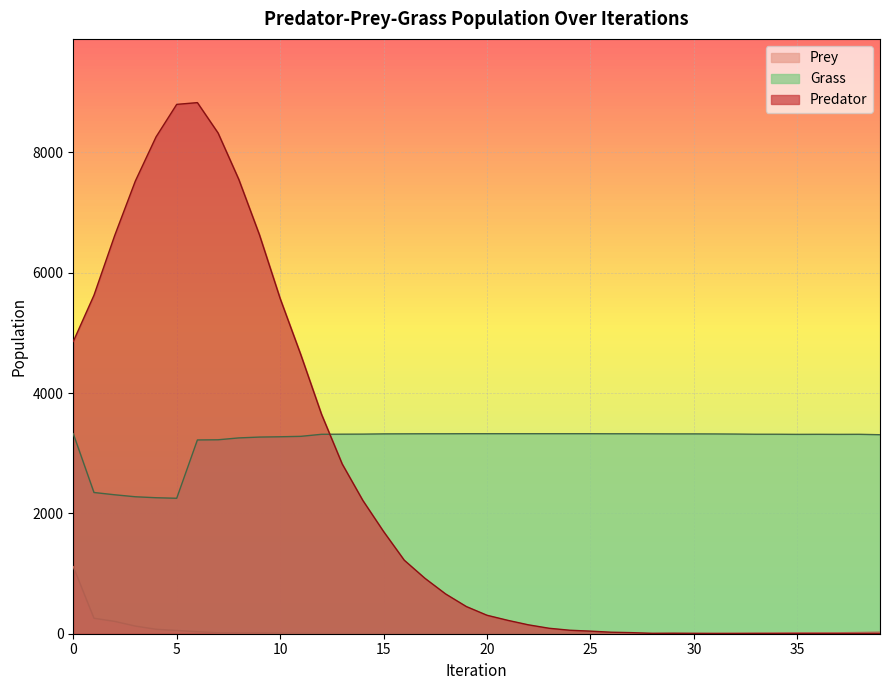

How many series are shown in this chart?

3